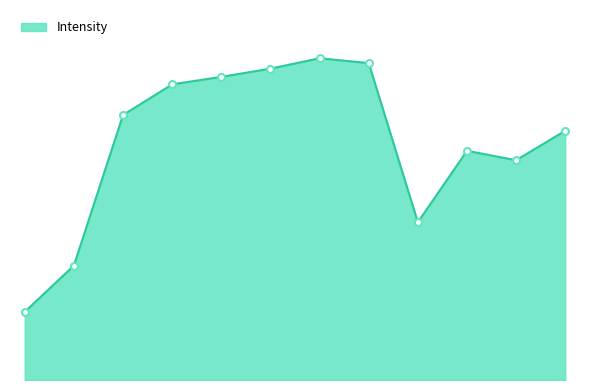

What is the value of the 12th point from the left?

26065.1